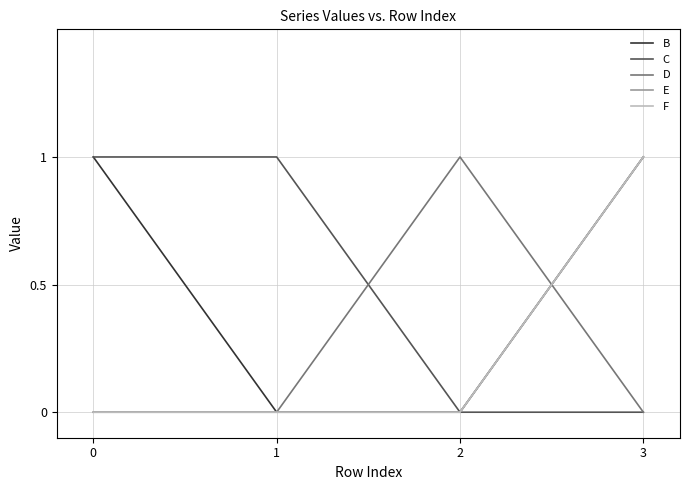

How many lines are shown in the chart?

5